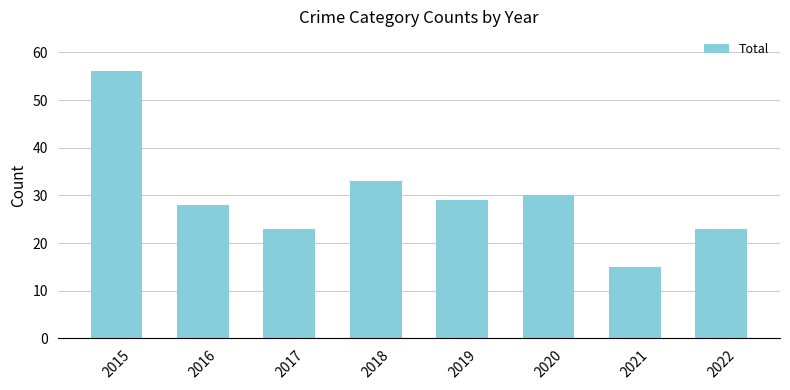

What is the average value?

30